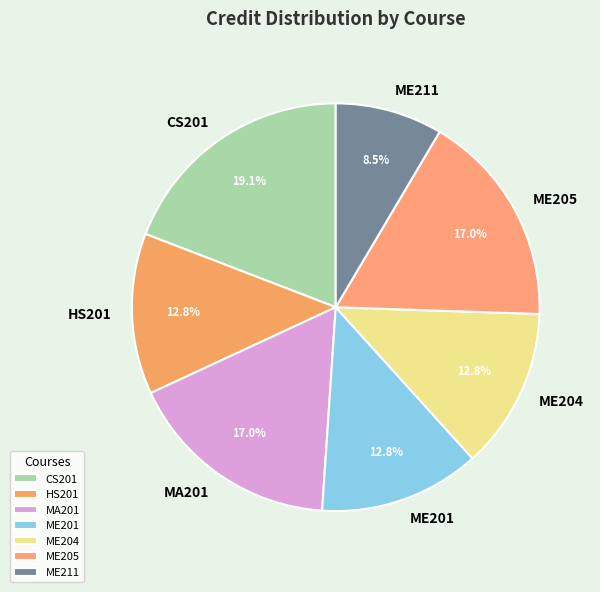

What is the largest slice in the pie chart?

CS201